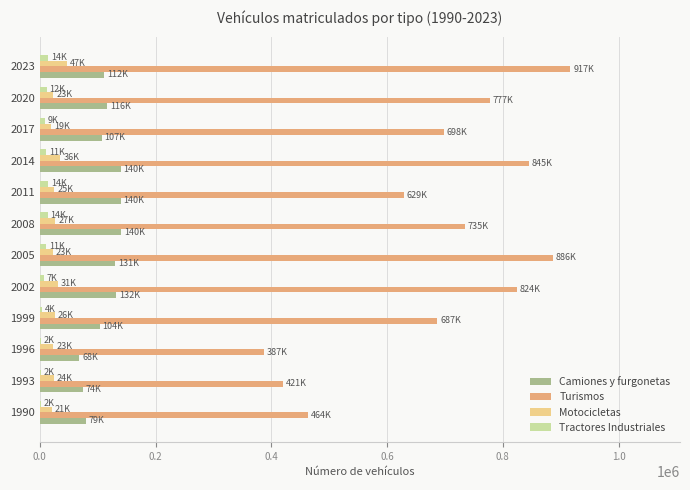

Count the number of categories in the chart.

12